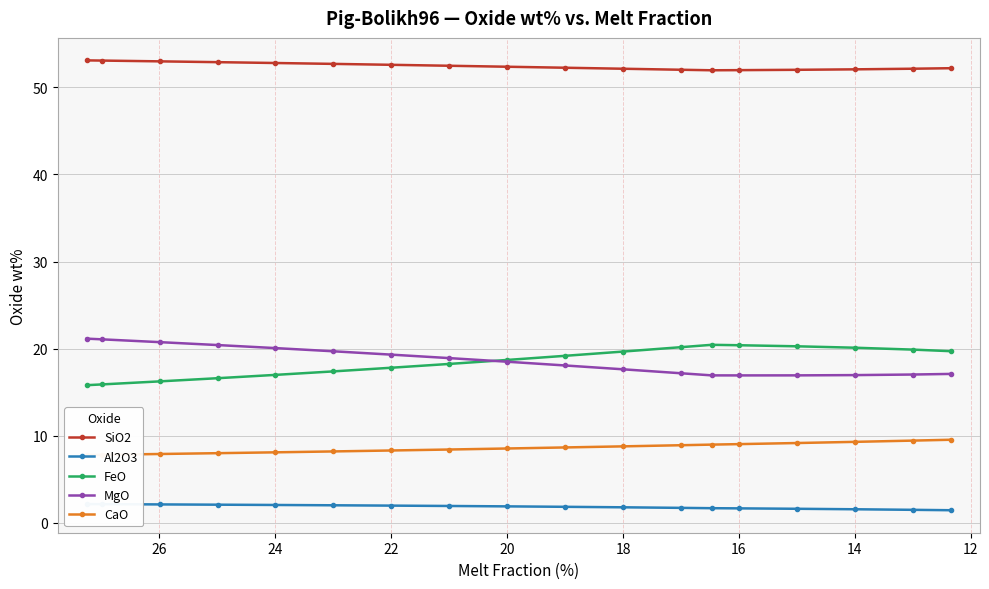

How many interior local valleys does the SiO2 series have?

1